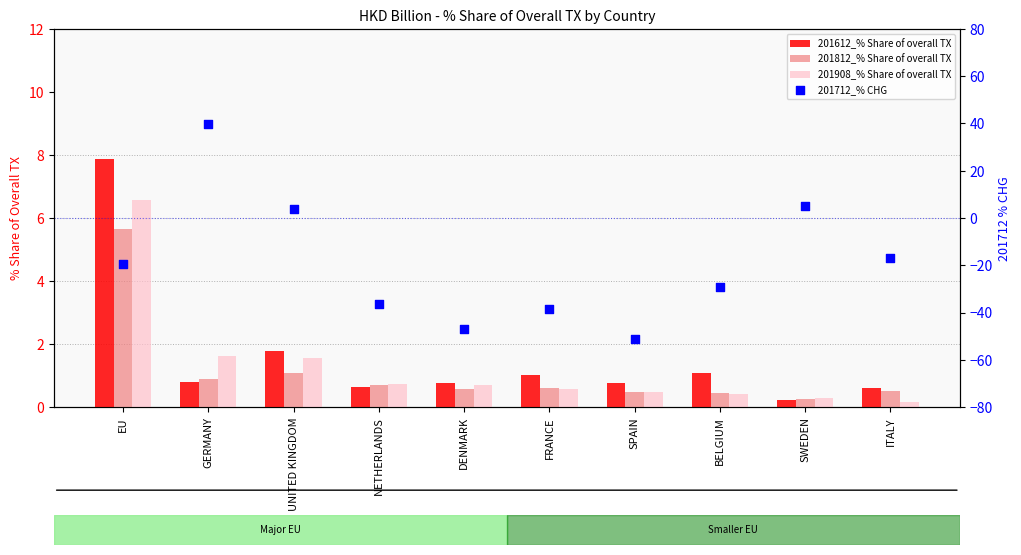

Which series reaches the minimum Y coordinate?

201712_% CHG